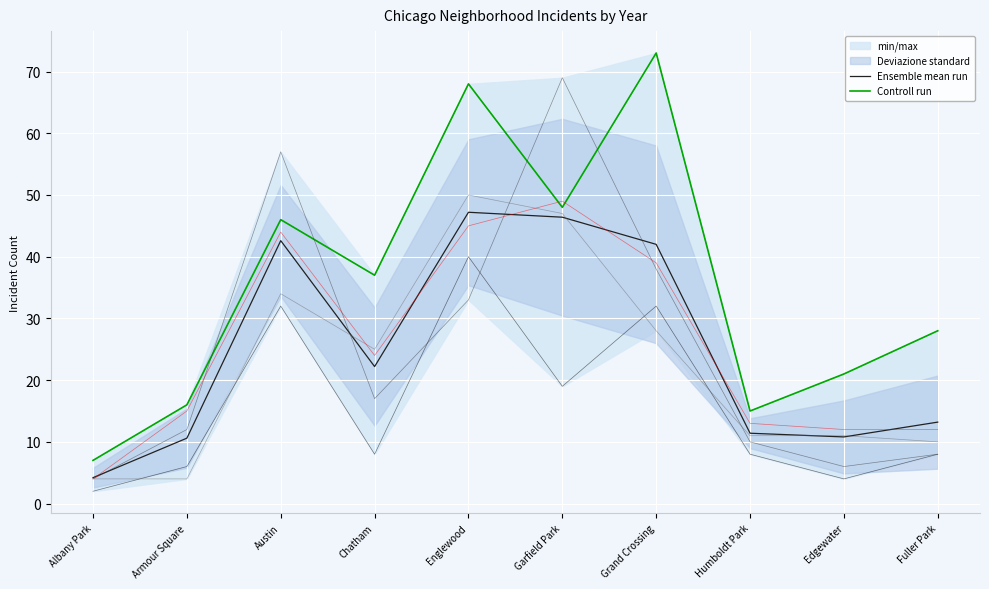

At which category is the sum across all series the highest?

Englewood